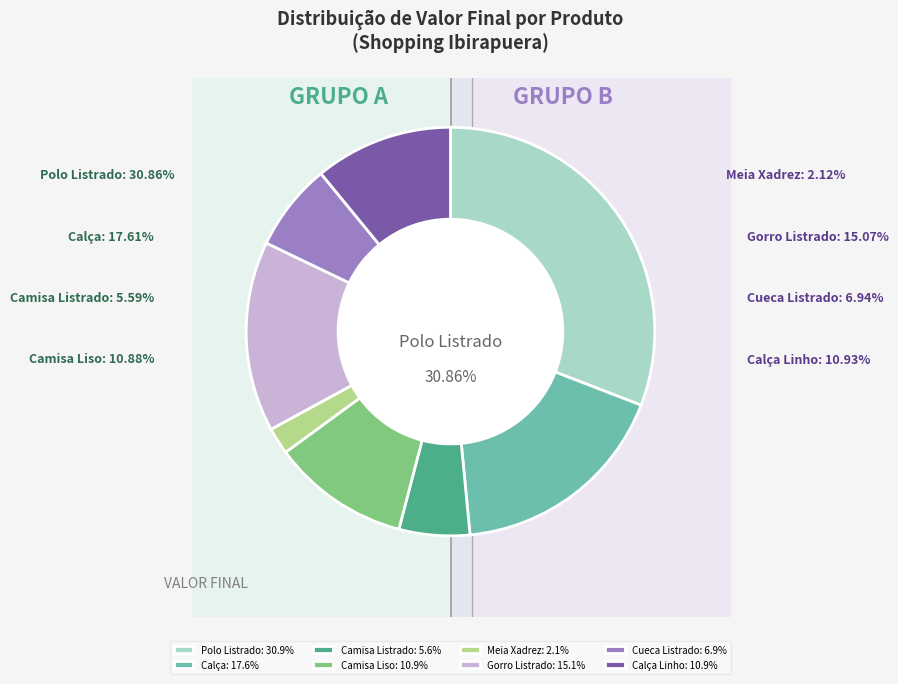

Approximately how many times larger is the value at Shopping Ibirapuera (Meia Xadrez) compared to Shopping Ibirapuera (Calça)?

0.1